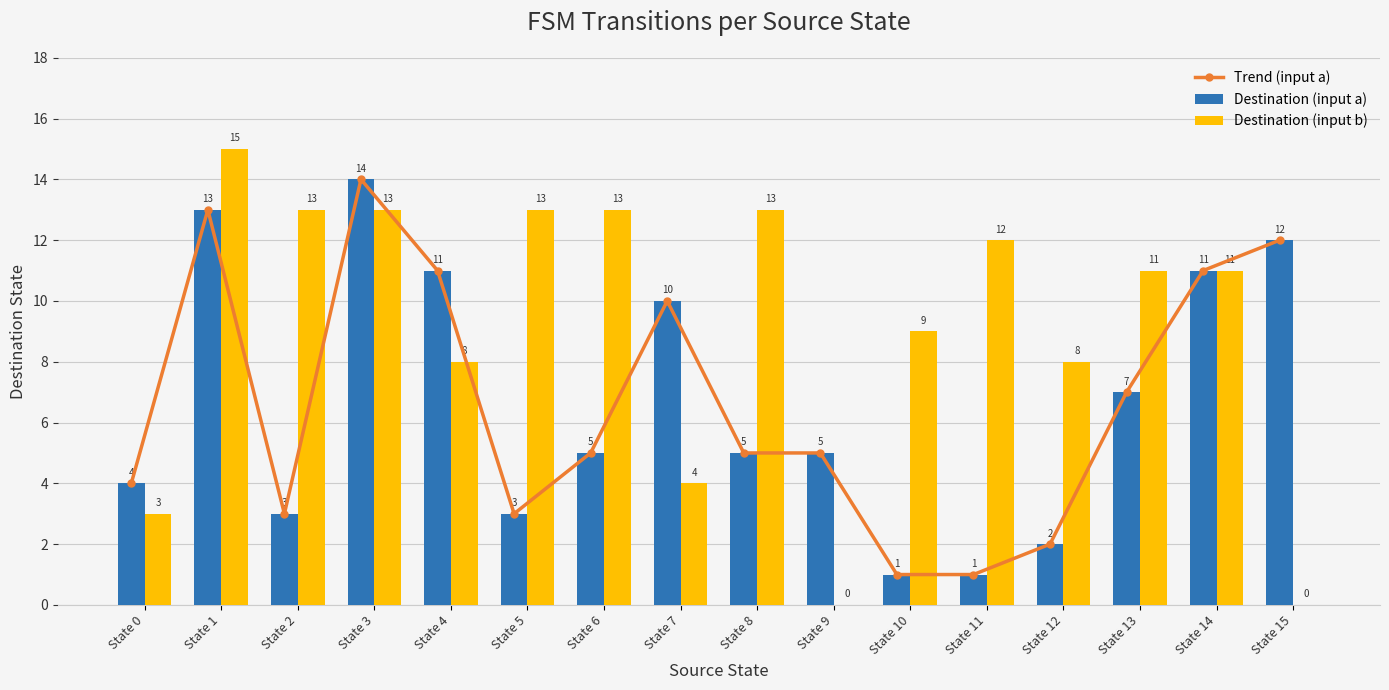

Reading left to right, what are all the values shown in this chart?

Trend (input a): 4	13	3	14	11	3	5	10	5	5	1	1	2	7	11	12
Destination (input a): 4	13	3	14	11	3	5	10	5	5	1	1	2	7	11	12
Destination (input b): 3	15	13	13	8	13	13	4	13	0	9	12	8	11	11	0